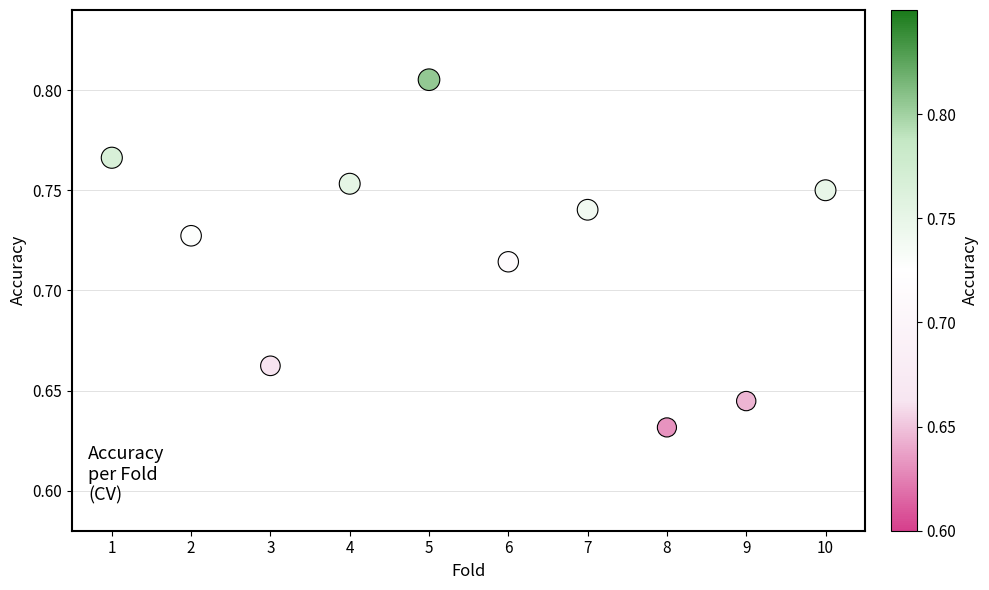

What is the average X value?

5.5